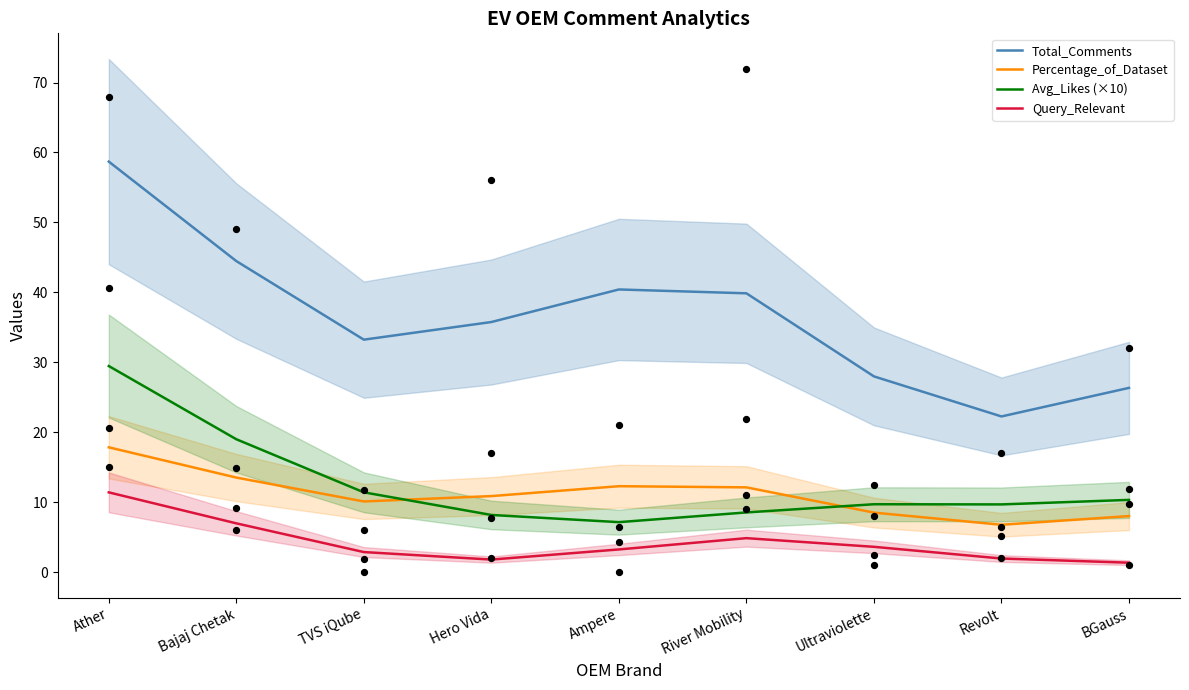

Which series contains the highest Y value?

Total_Comments